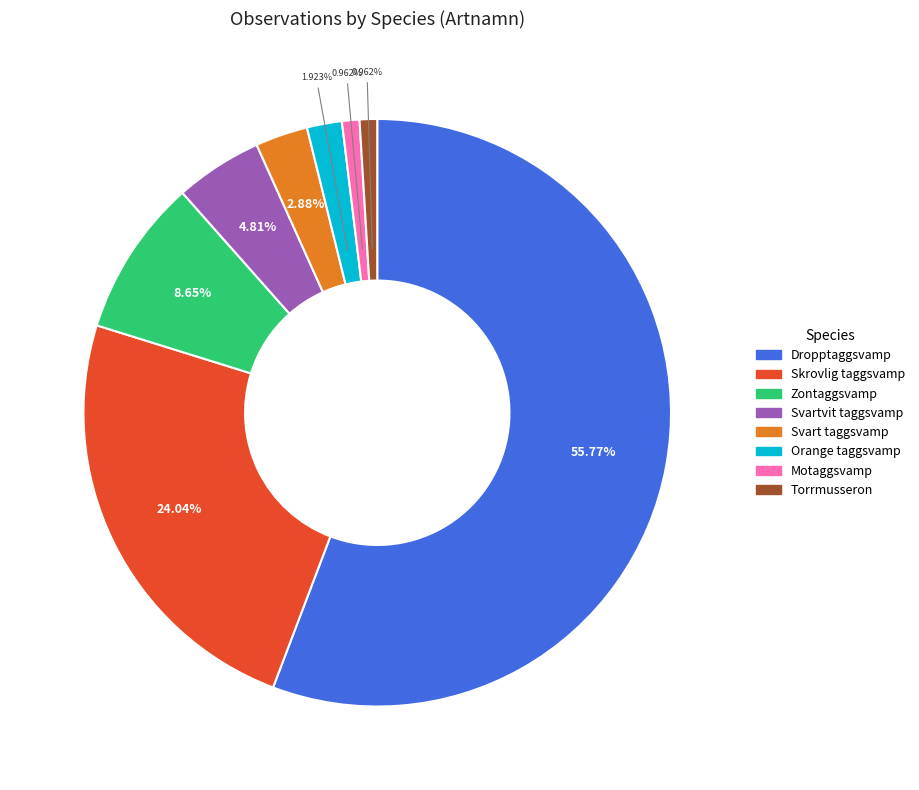

How many slices are in this pie chart?

8